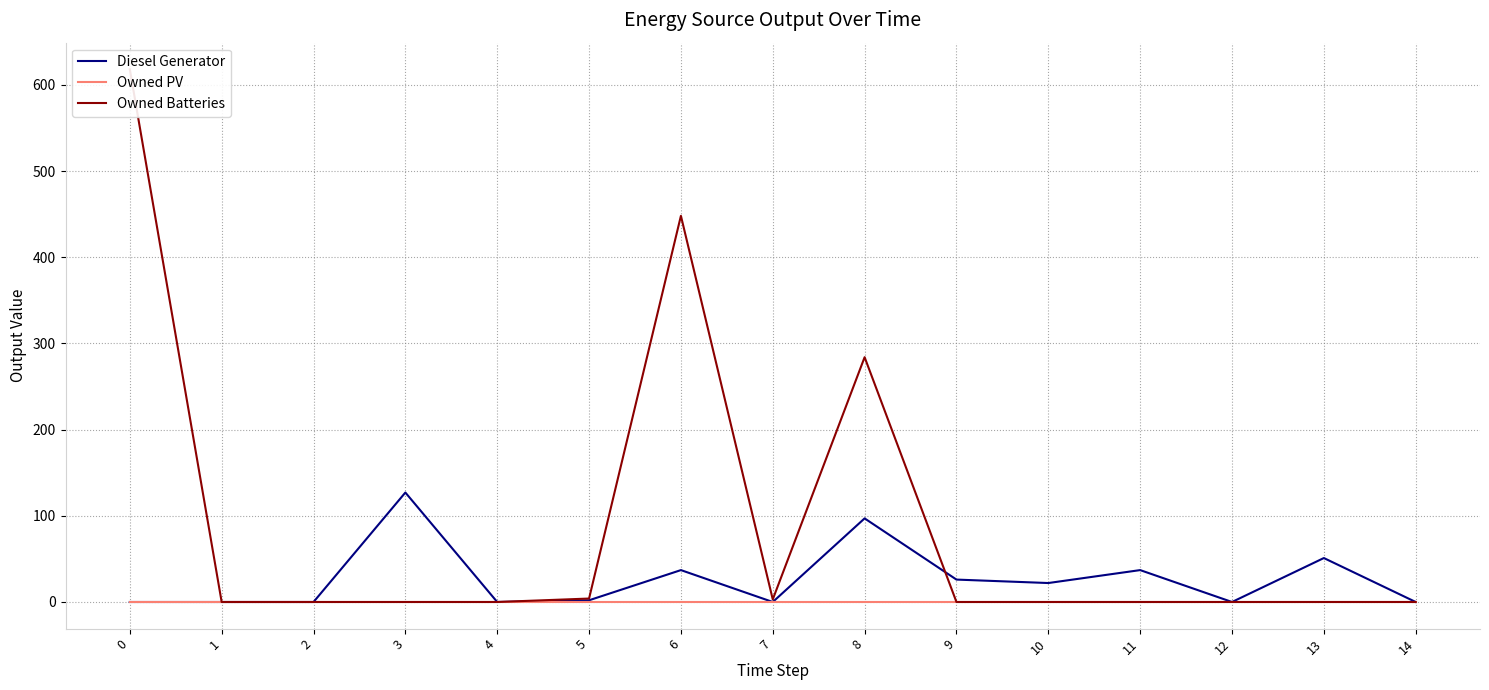

Reading left to right, what are all the values shown in this chart?

Diesel Generator: 0=0	1=0	2=0	3=127	4=0	5=2	6=37	7=0	8=97	9=26	10=22	11=37	12=0	13=51	14=0
Owned PV: 0=0	1=0	2=0	3=0	4=0	5=0	6=0	7=0	8=0	9=0	10=0	11=0	12=0	13=0	14=0
Owned Batteries: 0=618	1=0	2=0	3=0	4=0	5=4	6=448	7=3	8=284	9=0	10=0	11=0	12=0	13=0	14=0